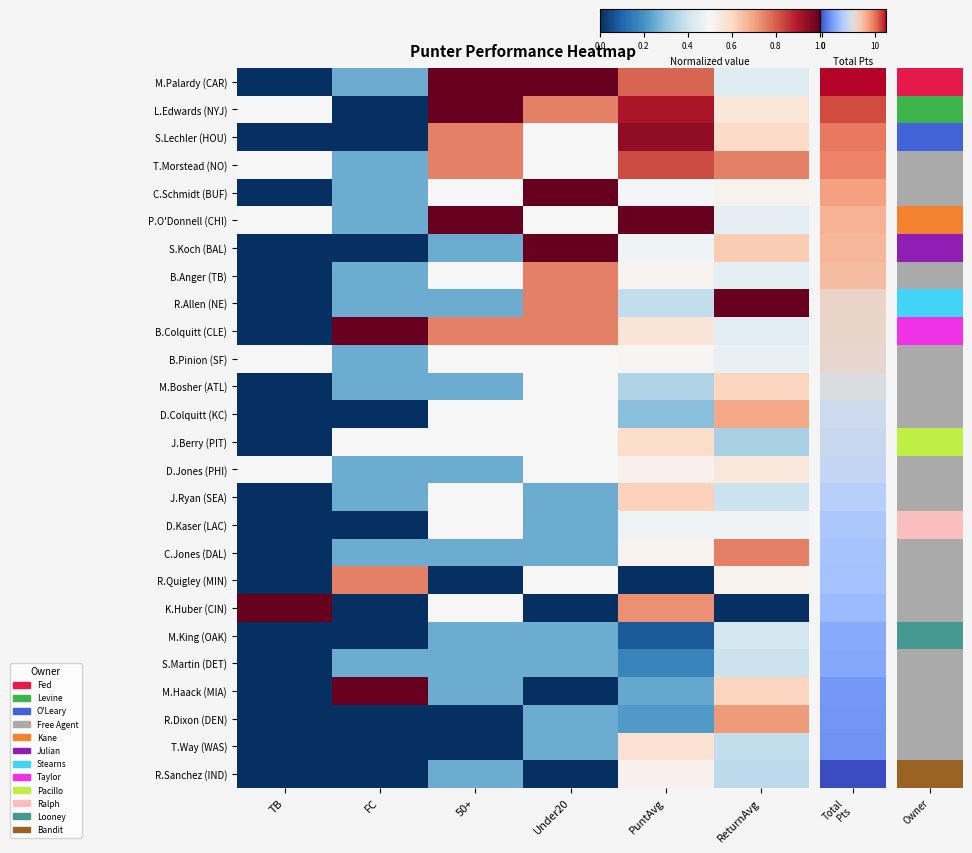

What is the total value across all series at Under20?

12.2